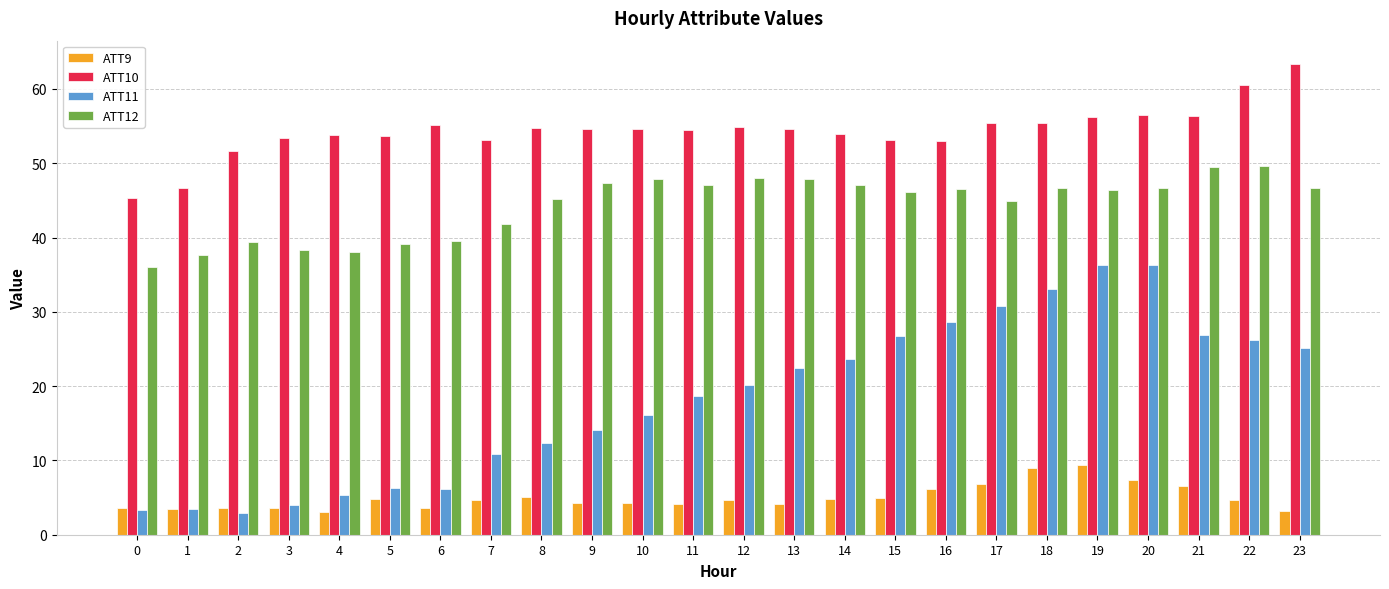

Rank the series by their maximum value, from lowest to highest.

ATT9, ATT11, ATT12, ATT10